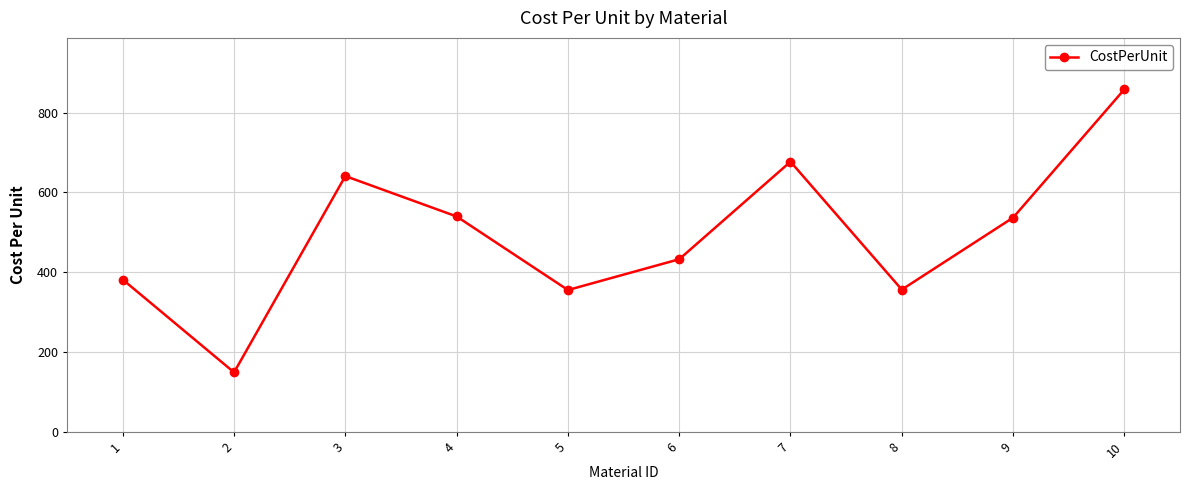

What is the difference between the second highest and minimum values?

527